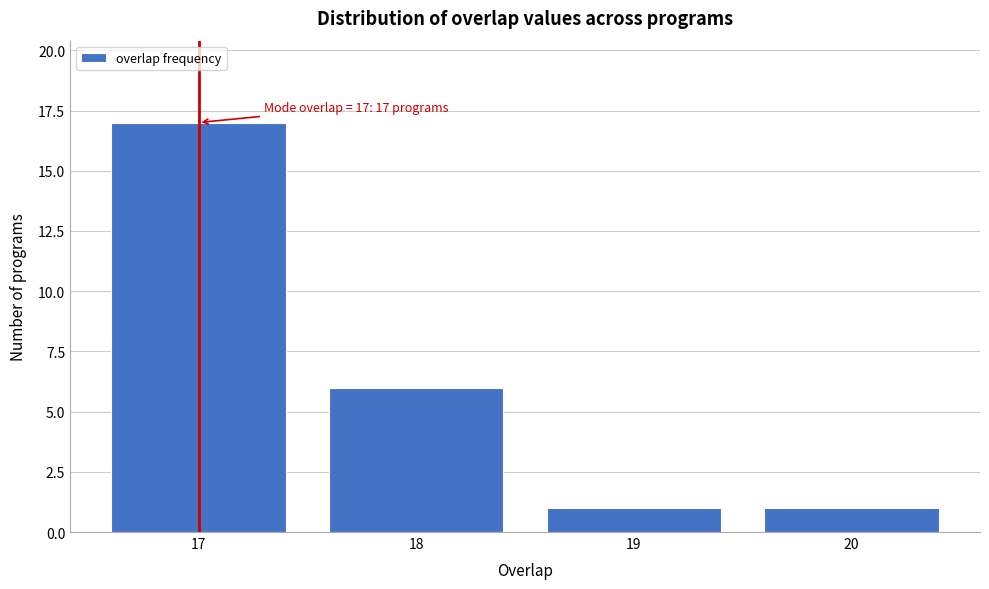

Reading left to right, extract all data points from this chart.

17=17	18=6	19=1	20=1